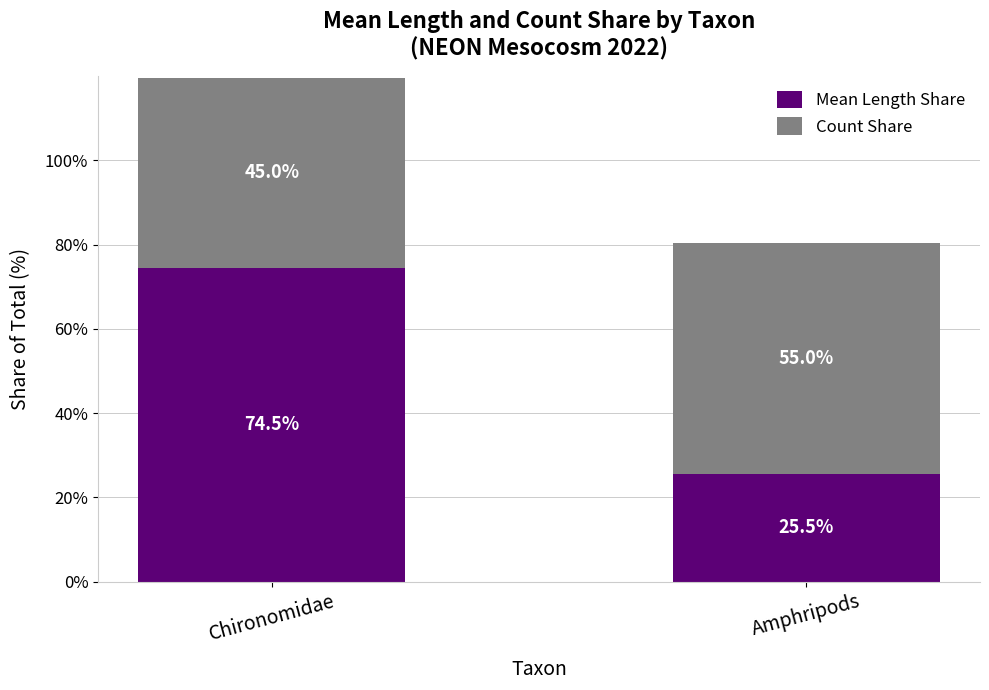

Which category has the highest value in the Mean Length Share series?

Chironomidae